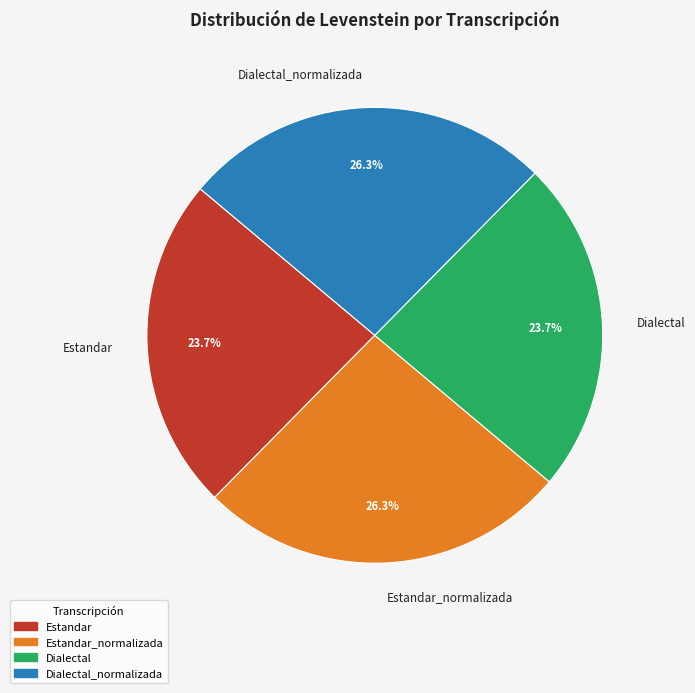

Does any single category account for the majority?

No